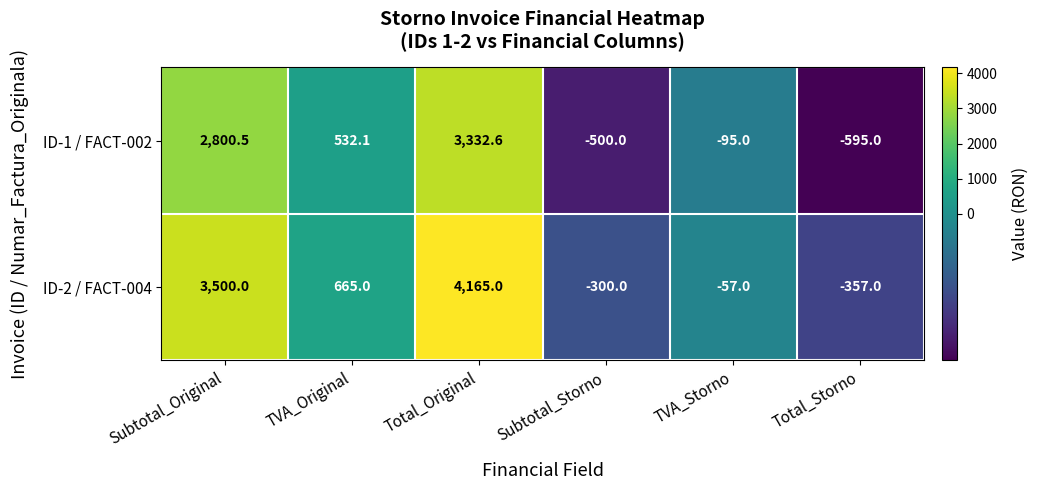

Rank the series by their maximum value, from highest to lowest.

ID-2 / FACT-004, ID-1 / FACT-002